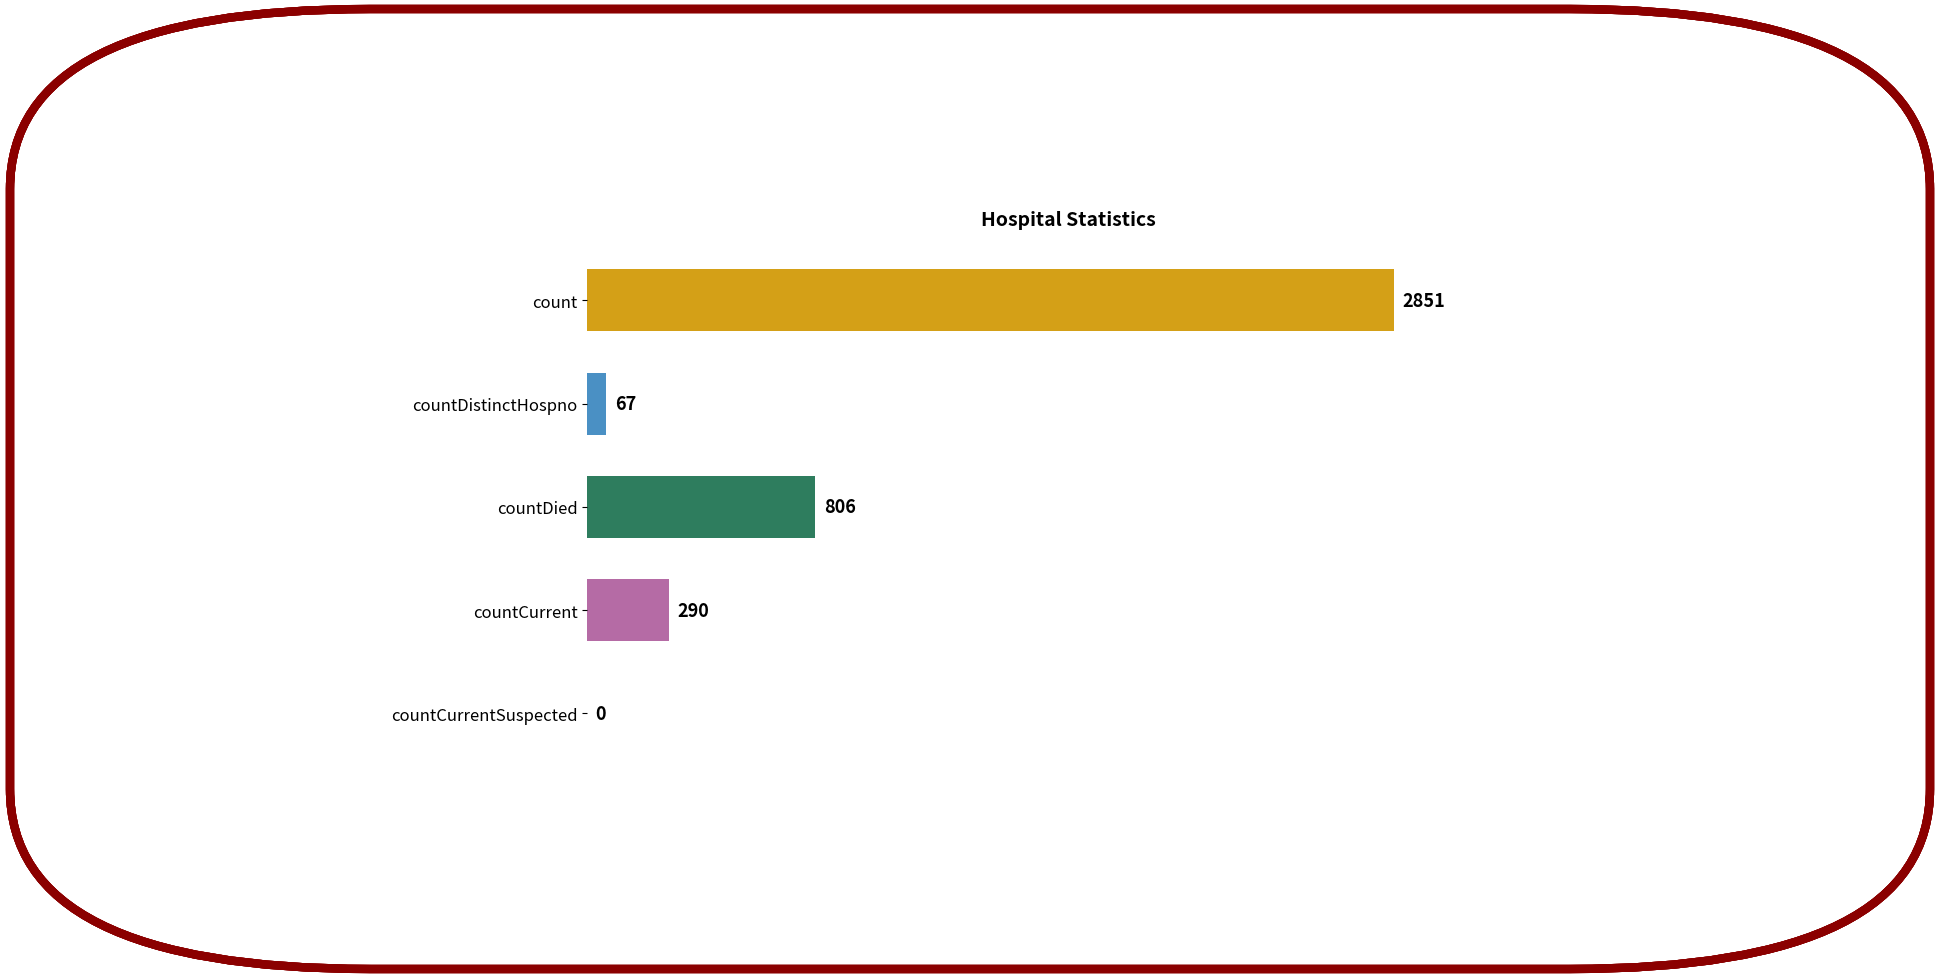

At which category does the chart reach its peak across all series?

count